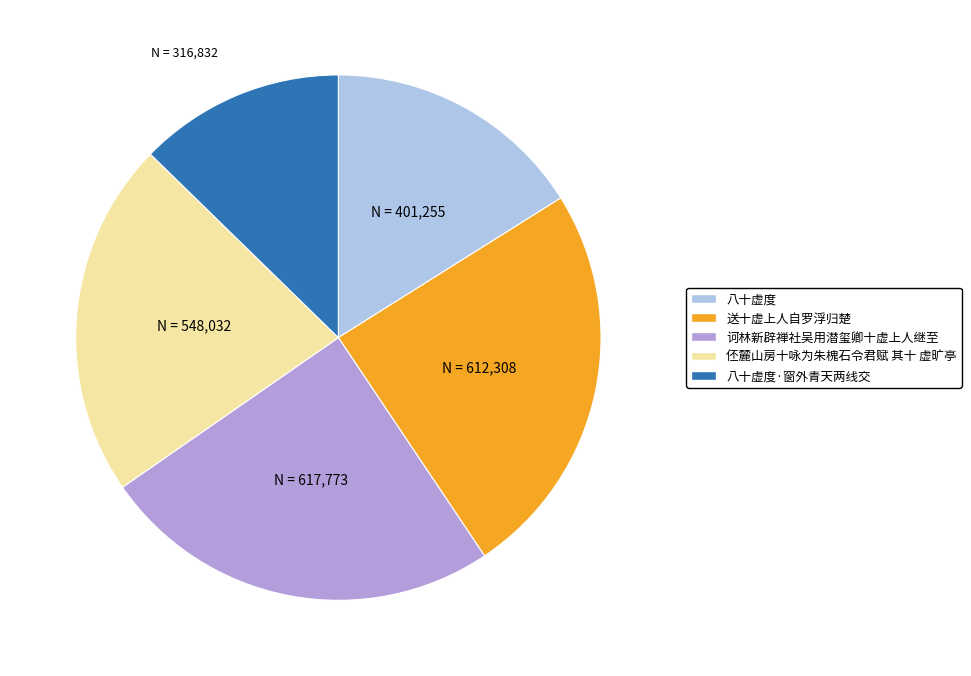

Is there a majority slice in this chart?

No